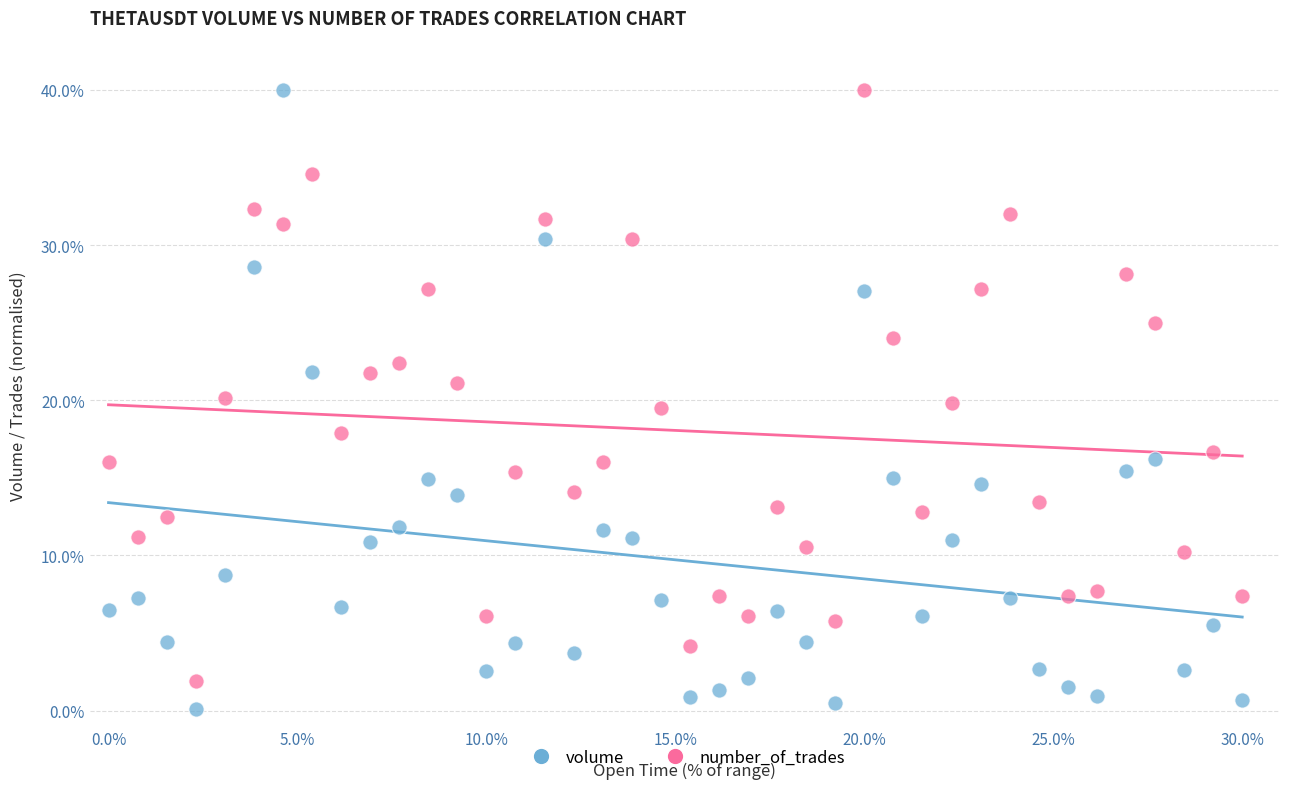

Which series reaches the minimum Y coordinate?

volume